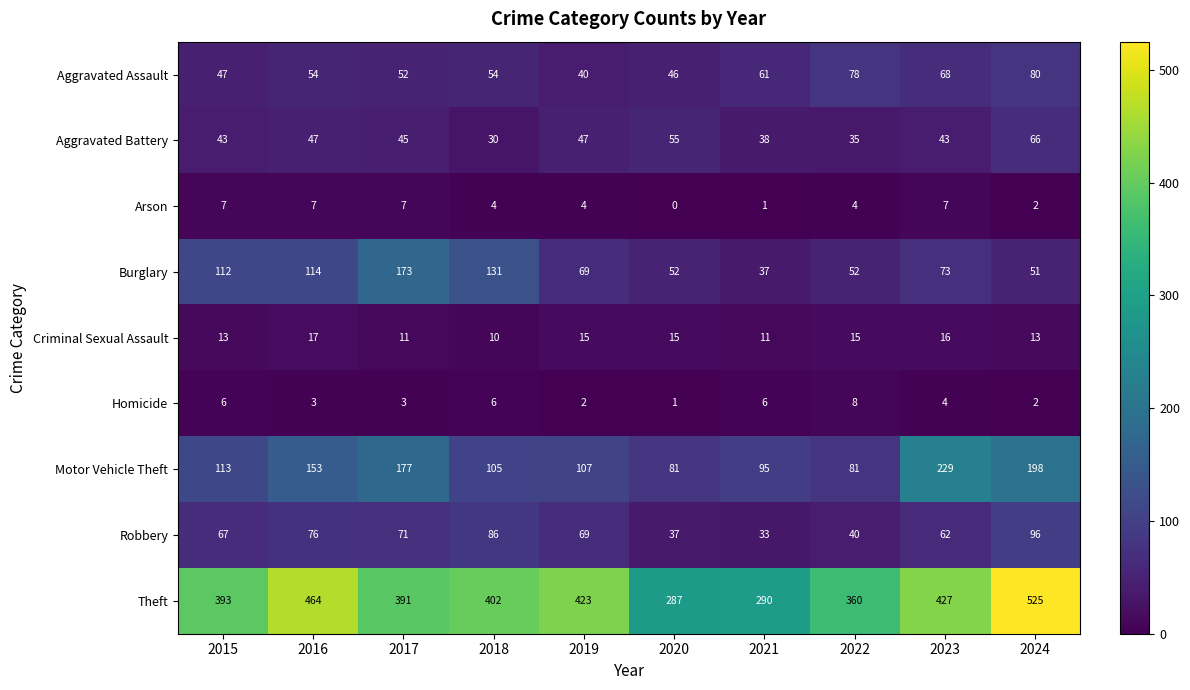

What is the difference between the Aggravated Battery values at 2020 and 2023?

12